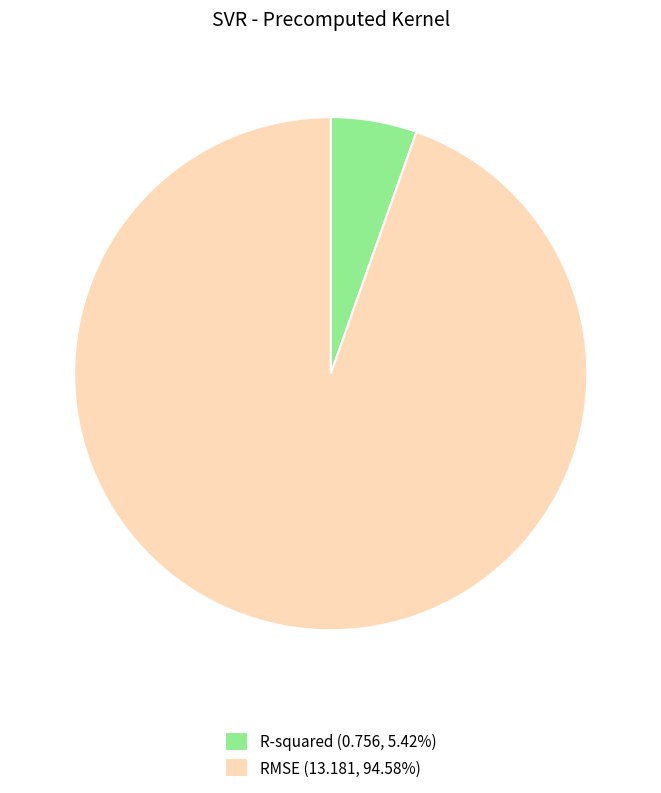

Approximately how many times larger is the value at R-squared compared to RMSE?

0.1